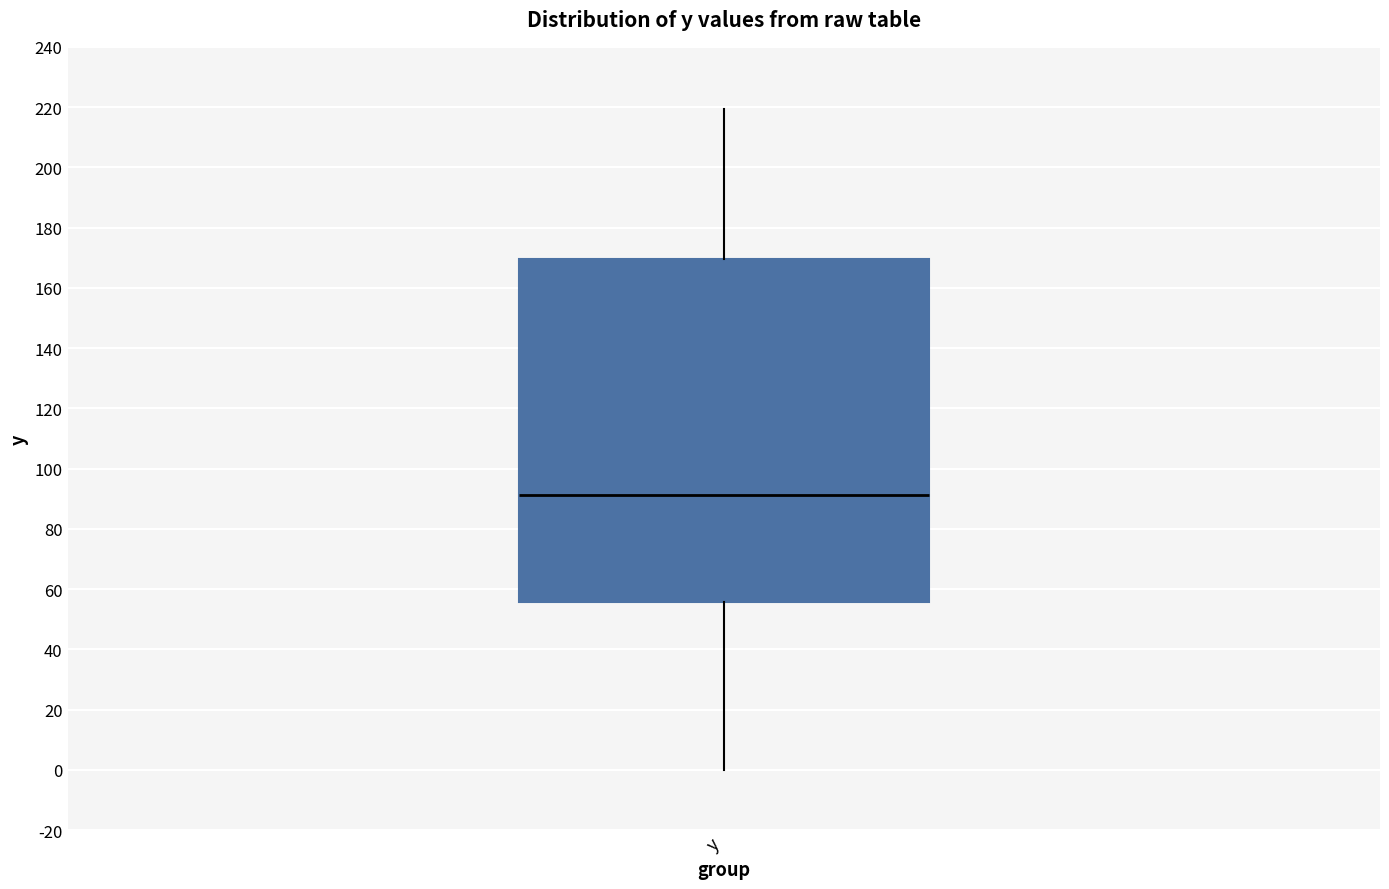

Transcribe this box plot: give where the median line is, the range the box spans, and where the two whiskers end, as read against the y-axis. The values are not printed on the chart, so give them approximately, as read against the axis.

median 92, box 56 to 170, whiskers 0 to 220